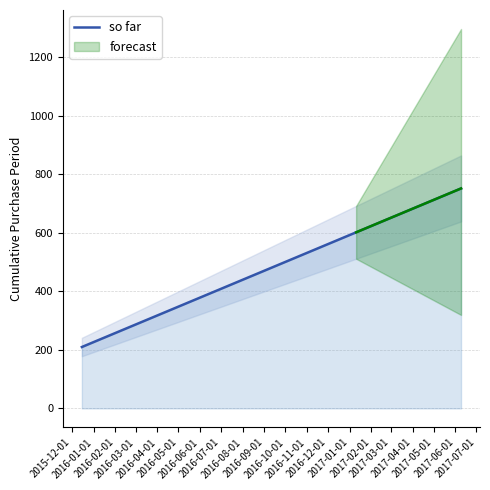

What is the highest value of the so far series?

752